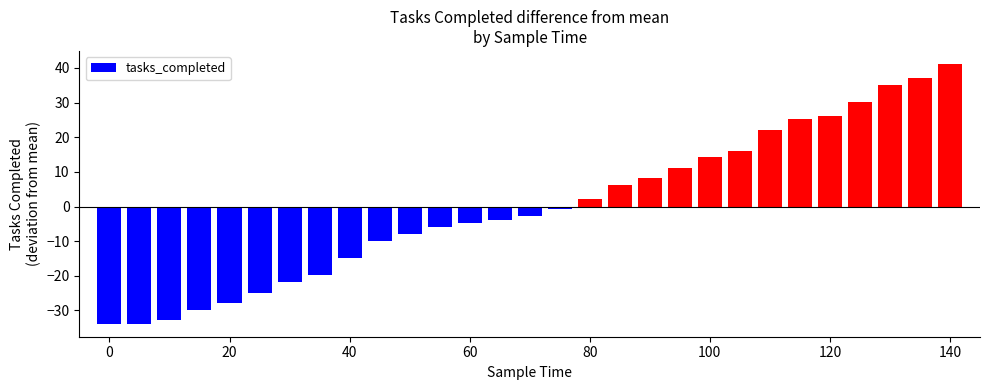

What is the value of the 24th bar from the left?

25.2